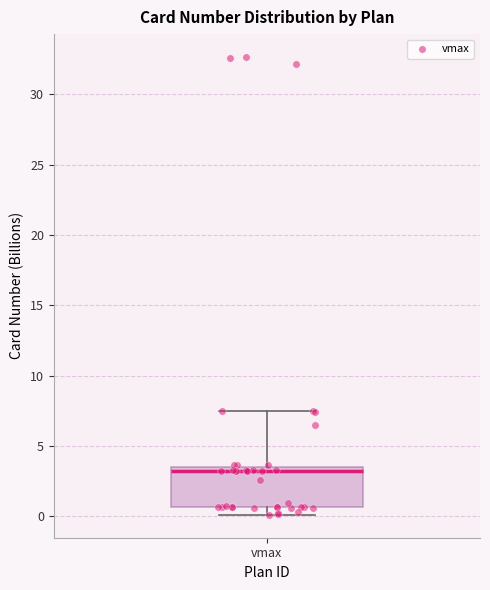

Where is the lower edge of the box for vmax on the y-axis? The values are not printed on the chart, so give them approximately, as read against the axis.

0.5